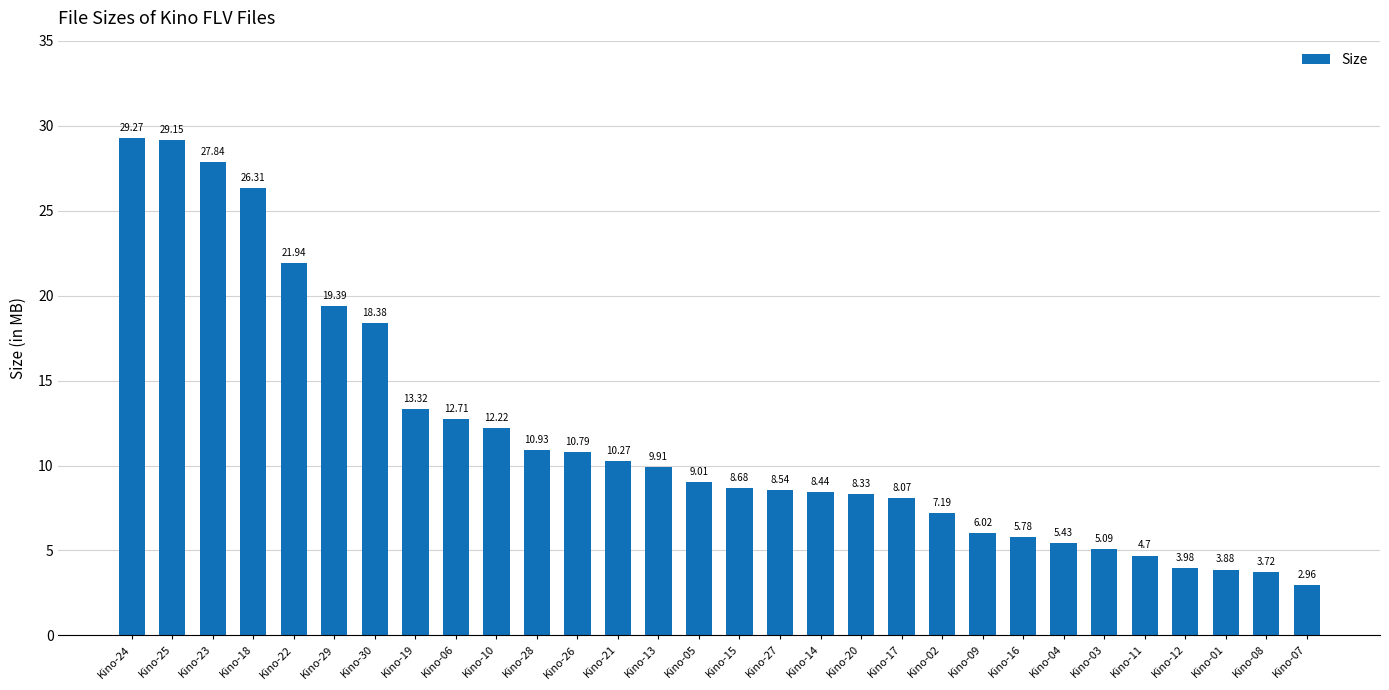

The chart shows a value of 13.5 at Kino-24. True or false?

False